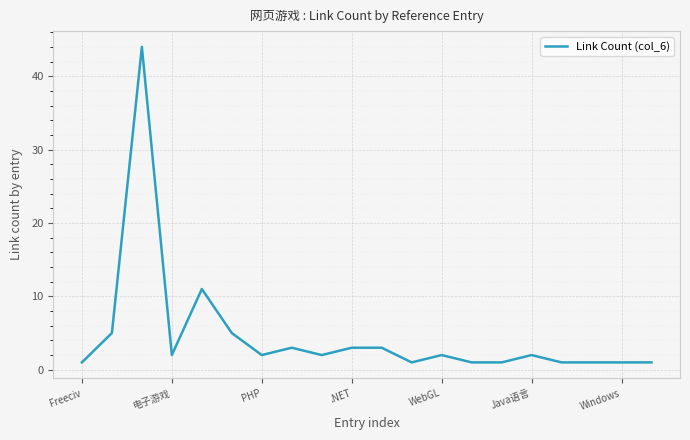

What is the maximum value shown in the chart?

44